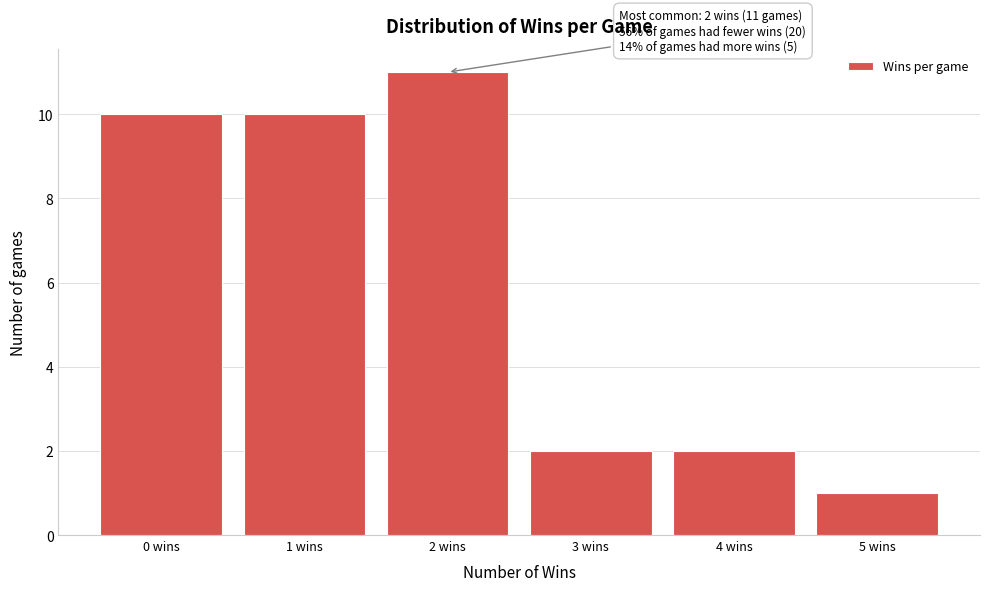

Reading left to right, what are all the values shown in this chart?

10	10	11	2	2	1